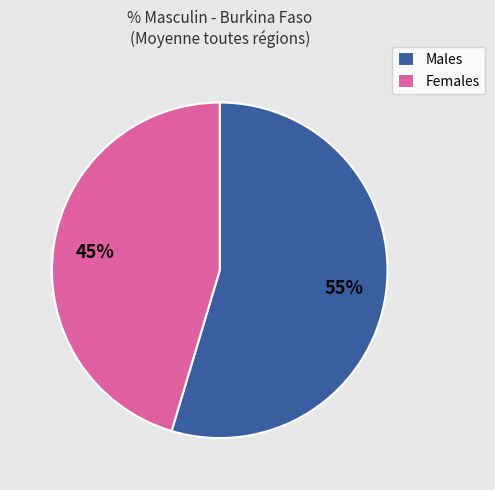

To the nearest percent, what is the average slice percentage?

50%